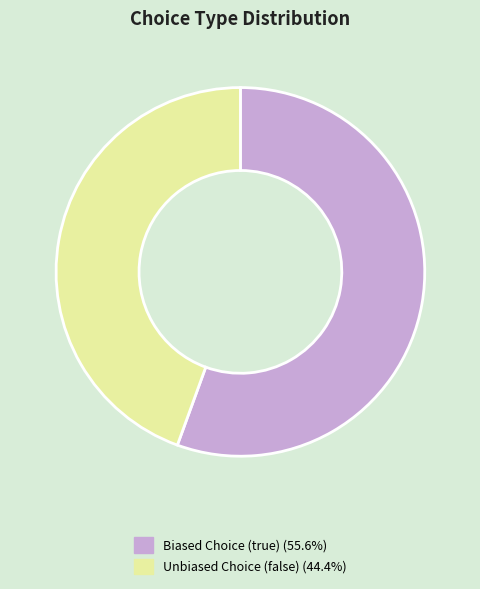

What is the smallest slice in the pie chart?

Unbiased Choice (false)